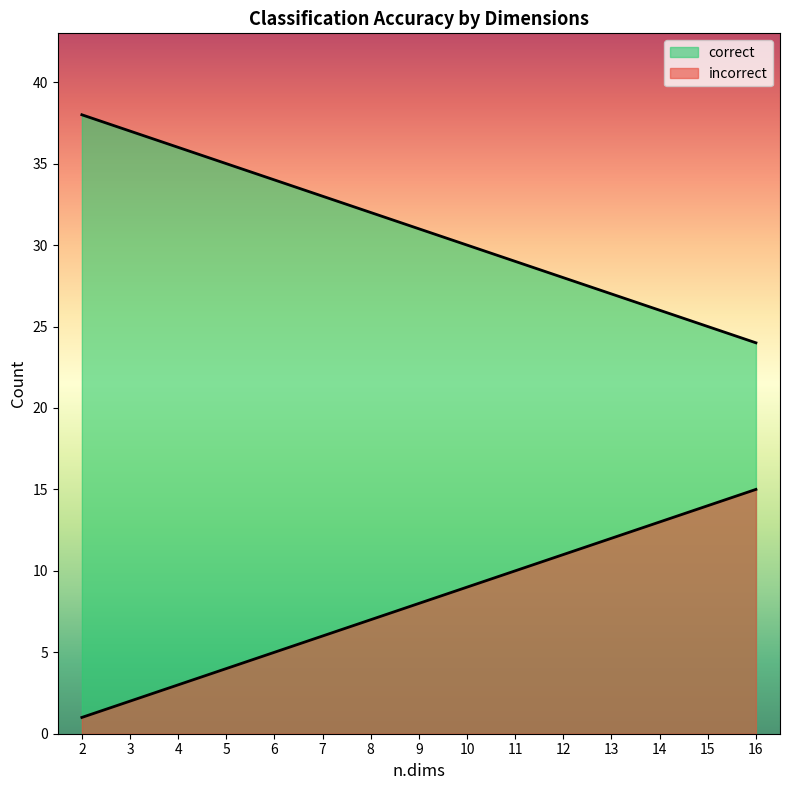

Is it true that incorrect equals 8 at 9?

True